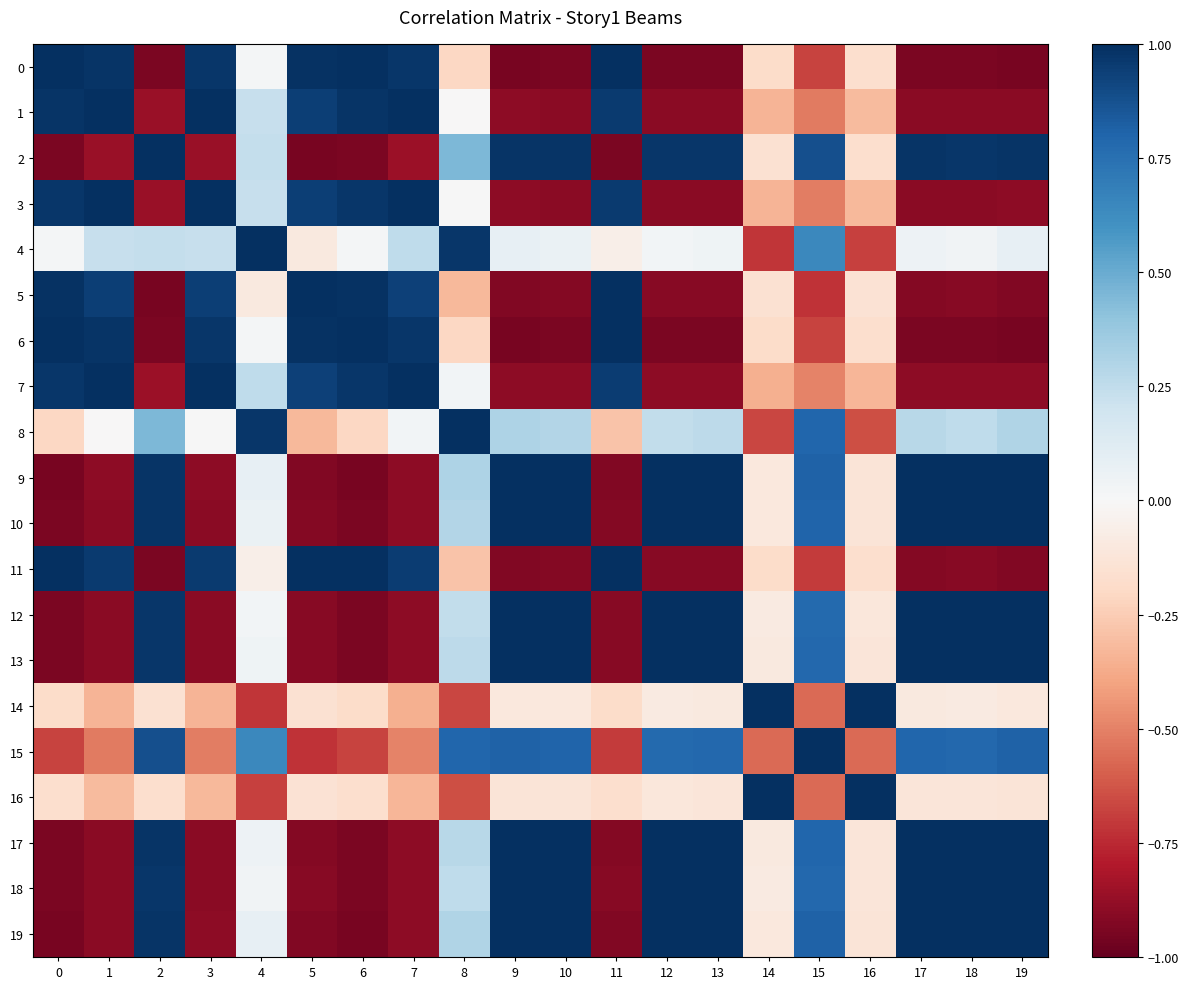

At which category is the sum across all series the highest?

15